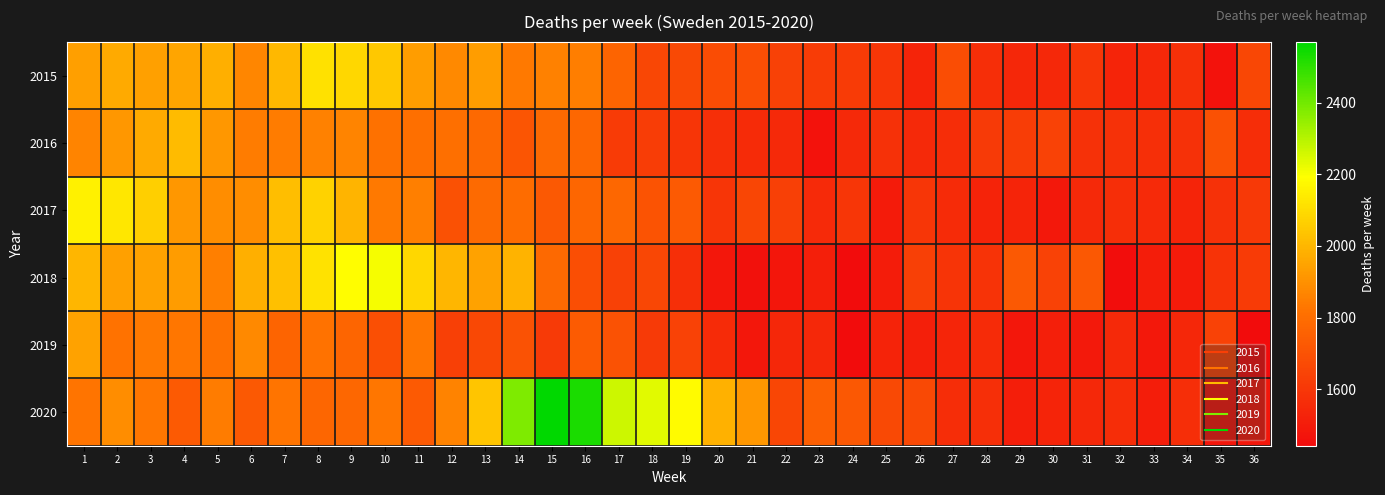

What is the total value across all series at 17?

10765